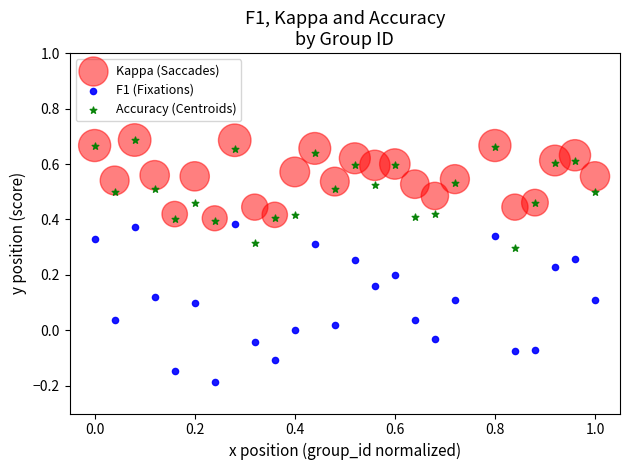

What are all the series names shown in the legend?

Kappa (Saccades), F1 (Fixations), Accuracy (Centroids)